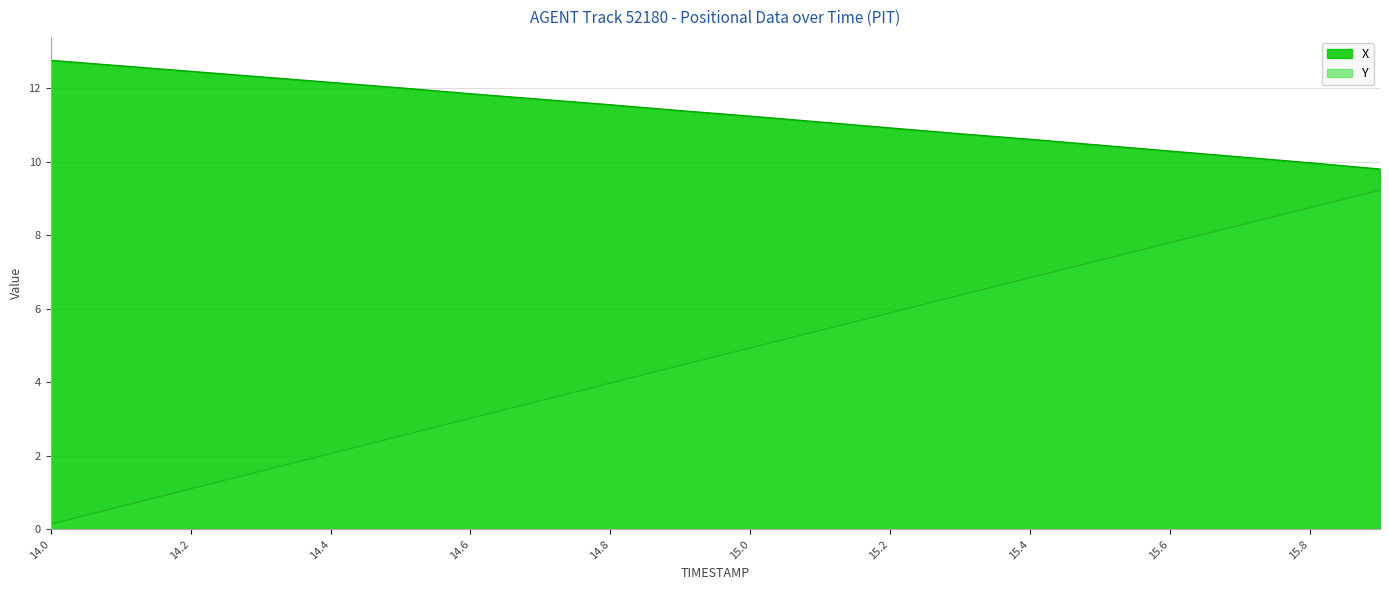

What is the sum of the X values at 14.4 and 14.9?

23.6